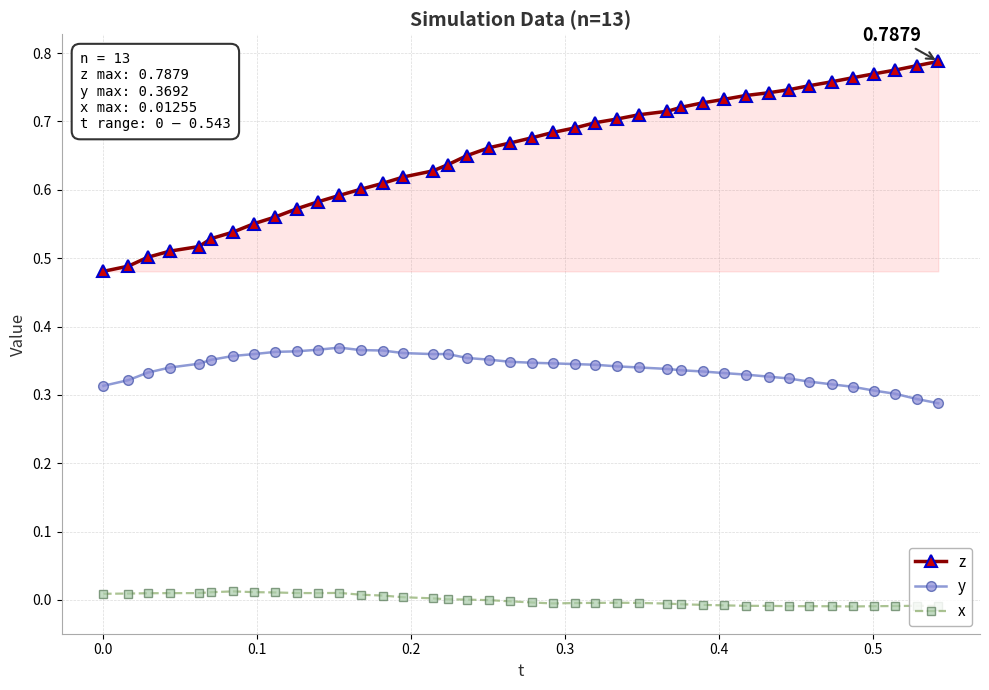

Which series has the widest spread of values?

z